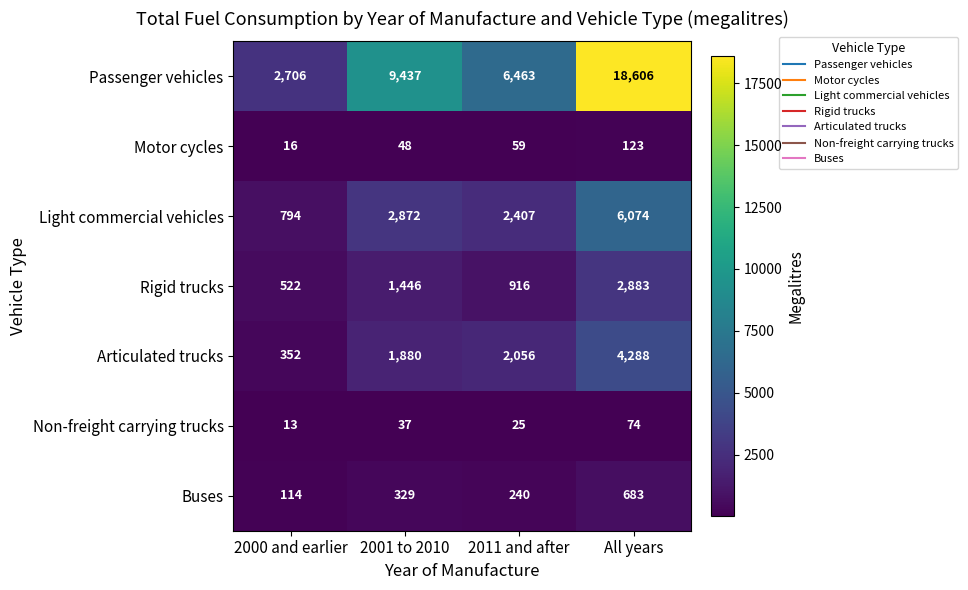

At how many categories does at least one series exceed 185?

4